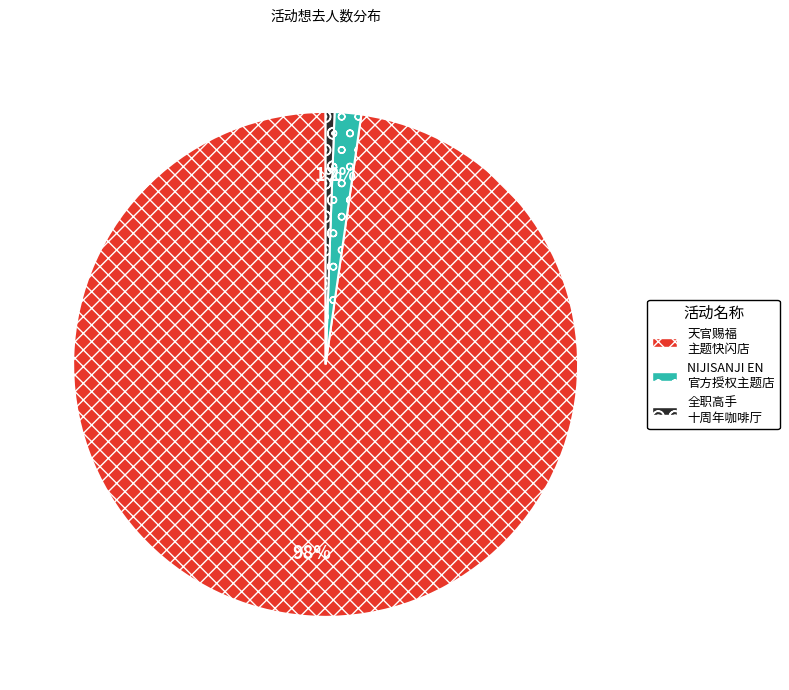

Between 全职高手 十周年咖啡厅 and 天官赐福 主题快闪店, which is larger?

天官赐福 主题快闪店